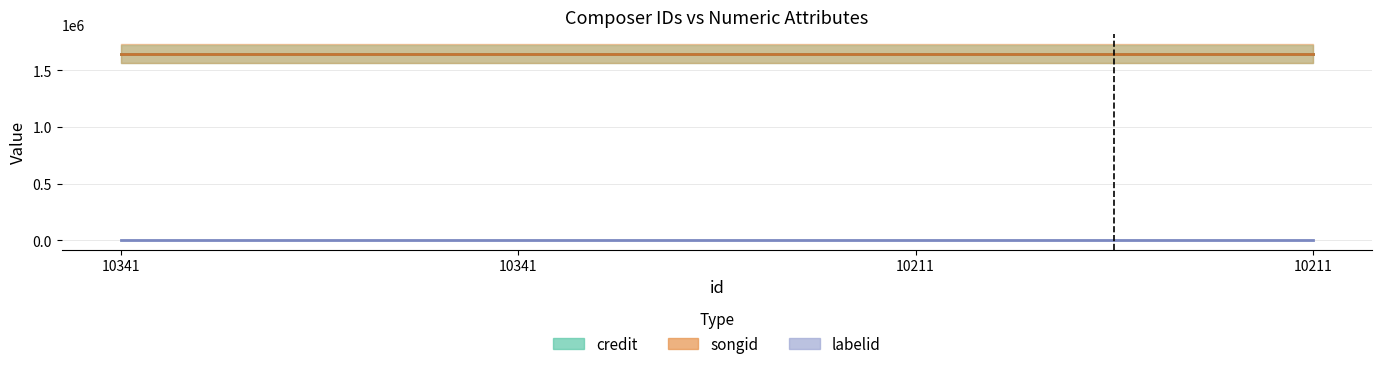

At which category is the sum across all series the highest?

10341